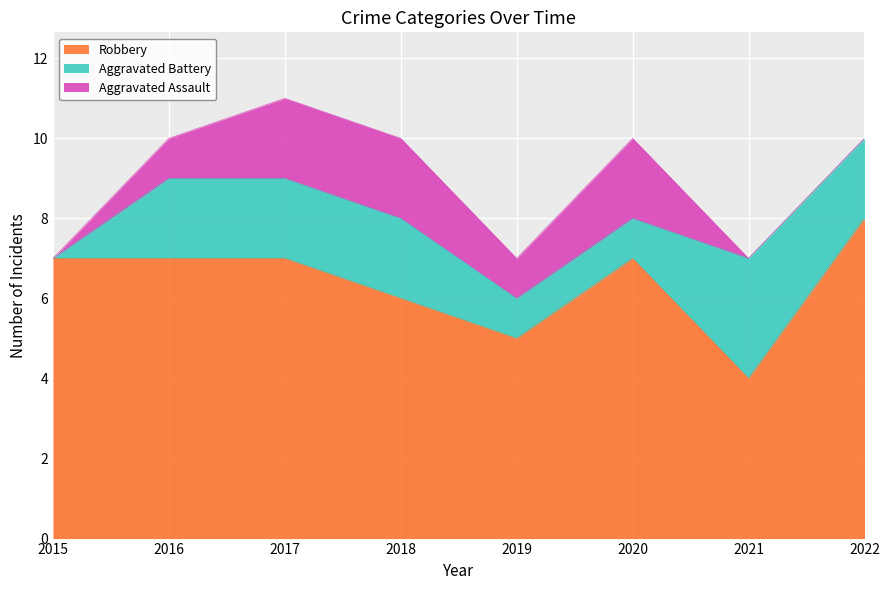

What is the average value of the Robbery series?

6